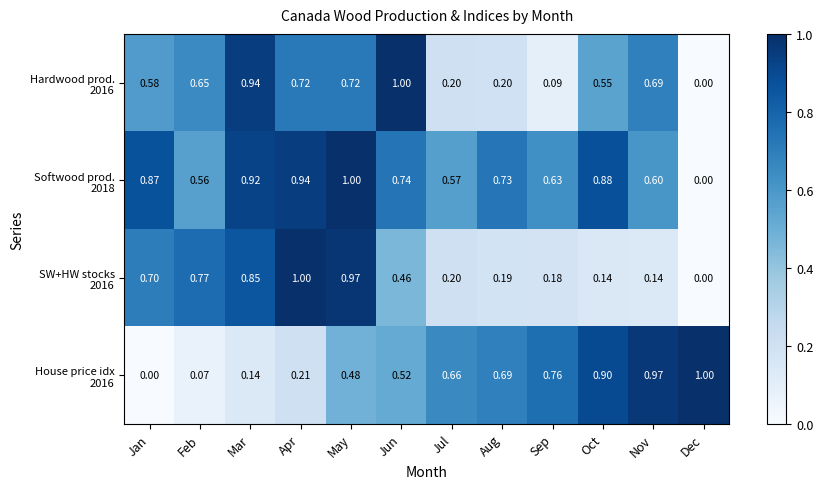

At which category is the sum across all series the highest?

May